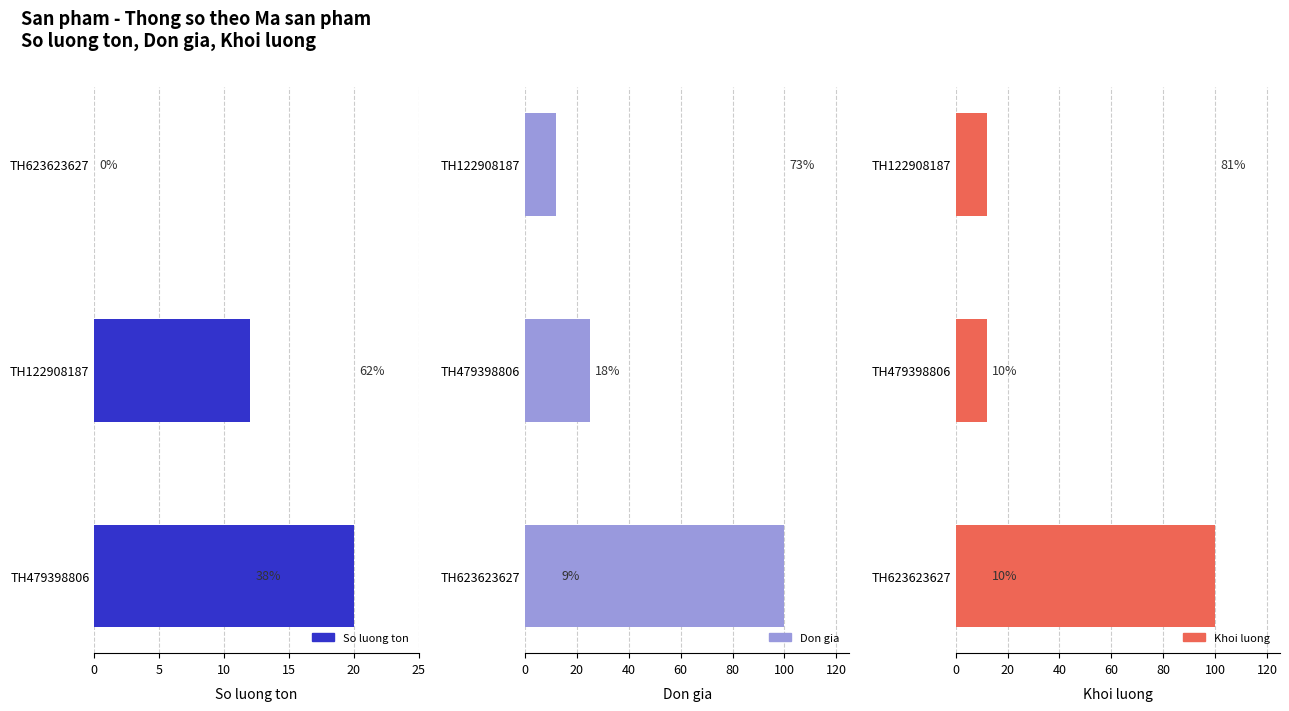

What is the sum of all Khoi luong values?

124